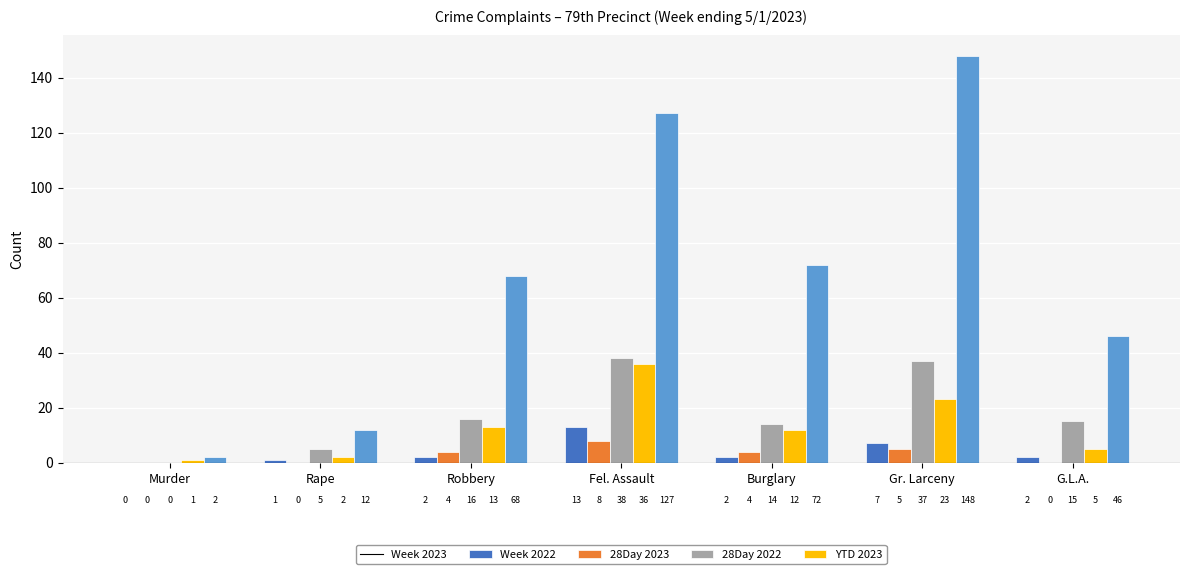

What is the sum of all Week 2023 values?

27